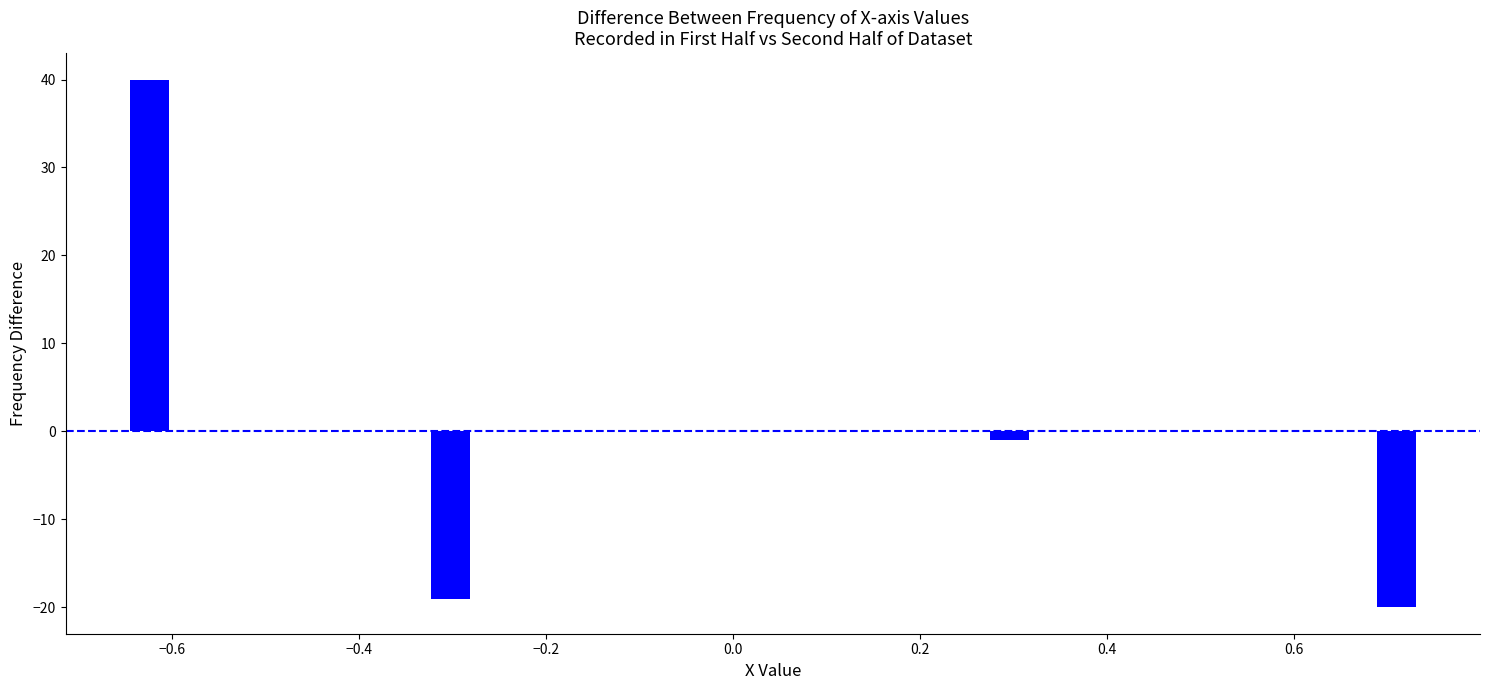

Read against the x-axis, roughly where is the centre of the tallest bar?

-0.62